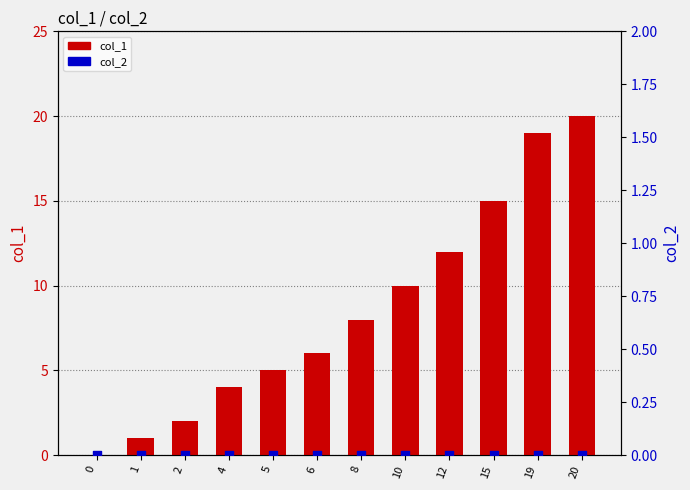

Which series contains the lowest Y value?

col_1